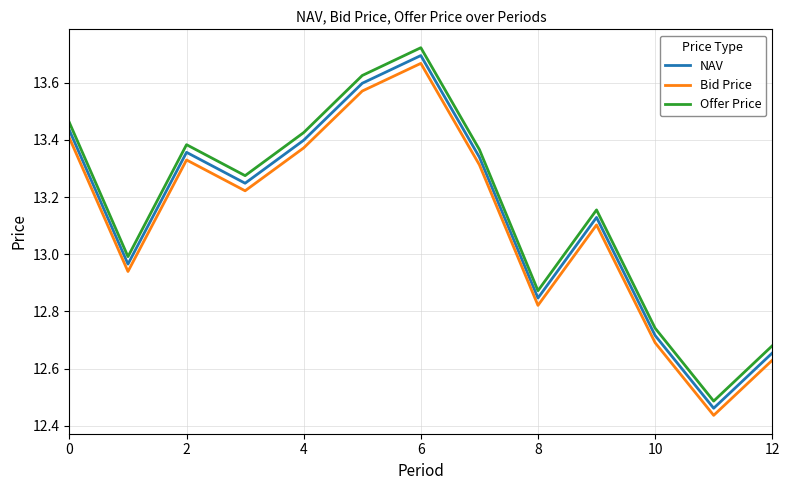

Rank the series by their average value, from lowest to highest.

Bid Price, NAV, Offer Price